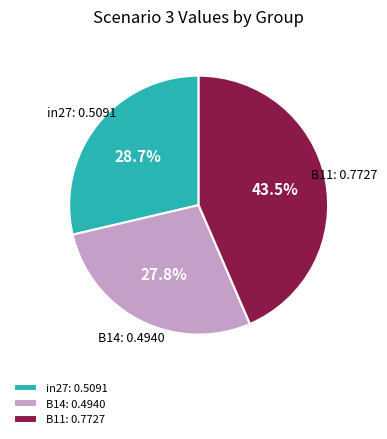

The B14 slice represents 21% of the pie. True or false?

False